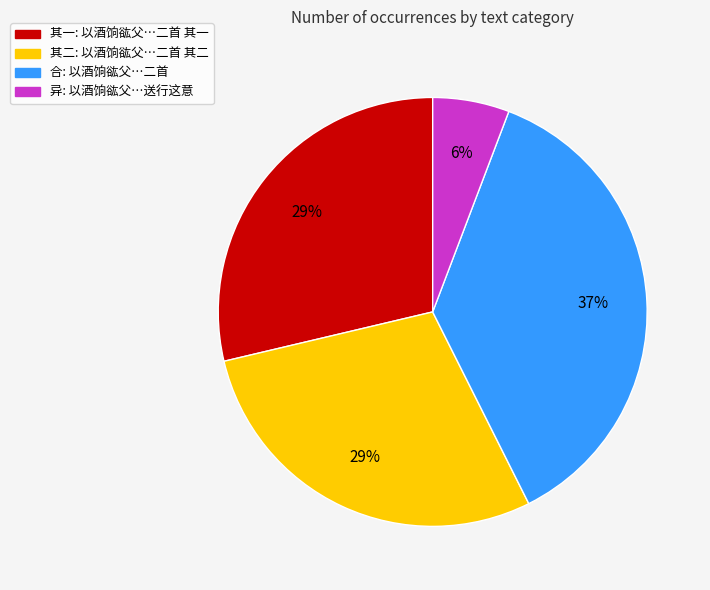

Is there a majority slice in this chart?

No